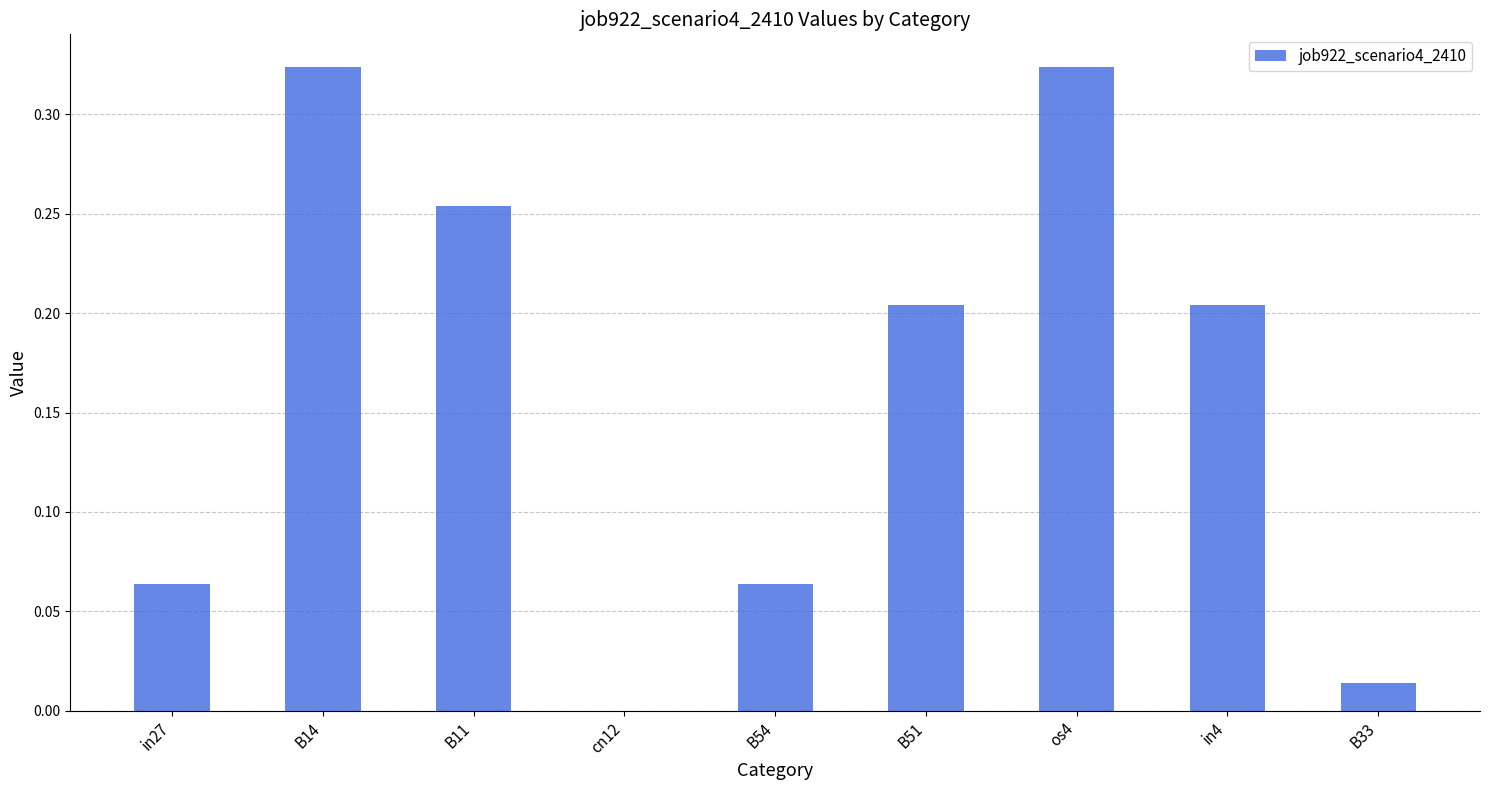

True or false: the data shows 0.4 at B11.

False